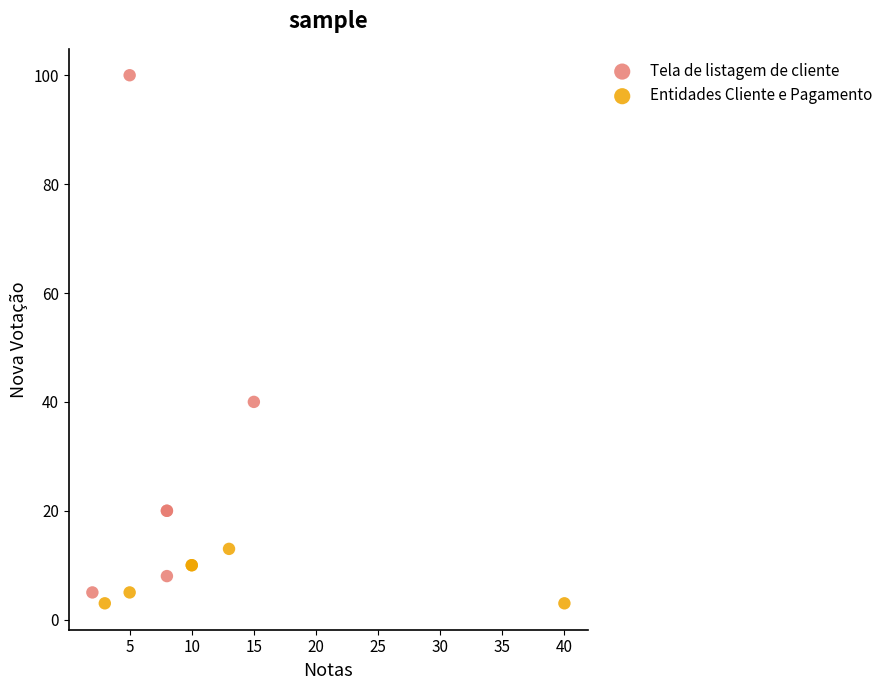

What are all the series names shown in the legend?

Tela de listagem de cliente, Entidades Cliente e Pagamento